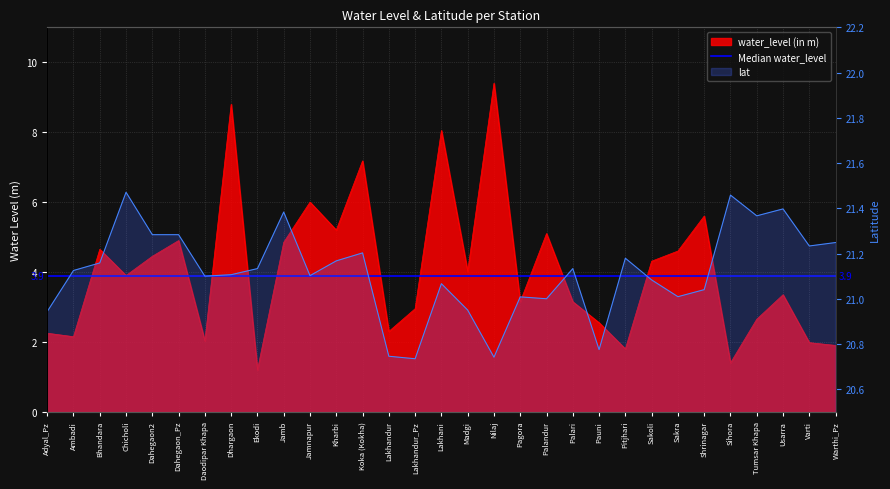

List the series in order of their overall mean, highest first.

lat, water_level (in m)